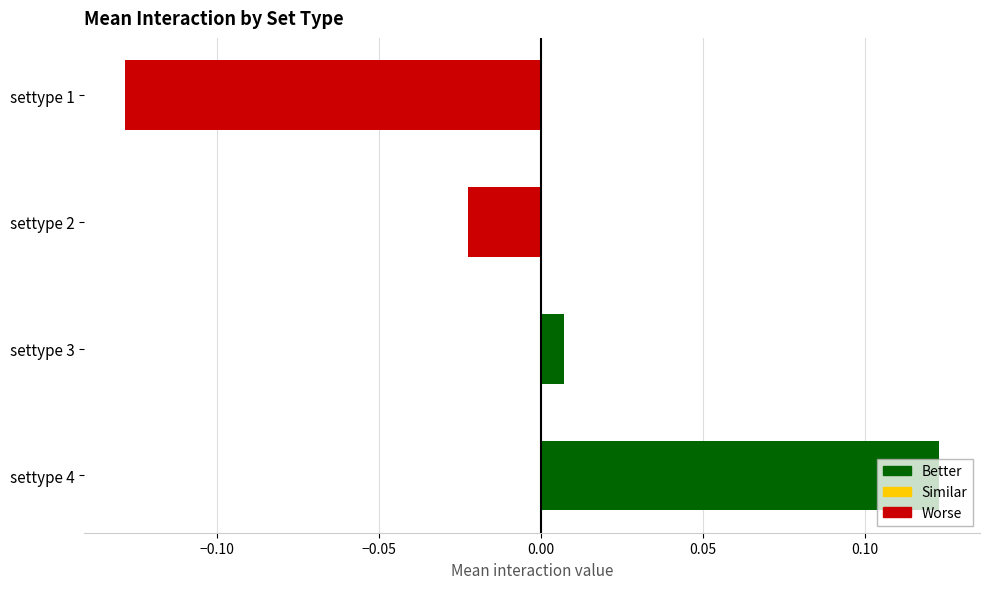

List the labels in order of value, smallest first.

settype 1, settype 2, settype 3, settype 4